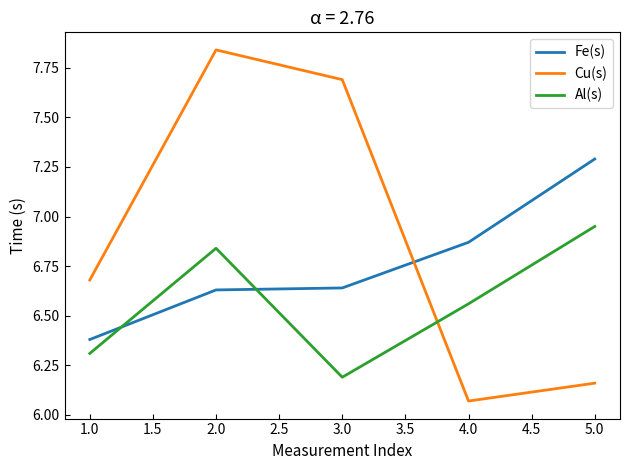

What position from the right is 1.0?

5